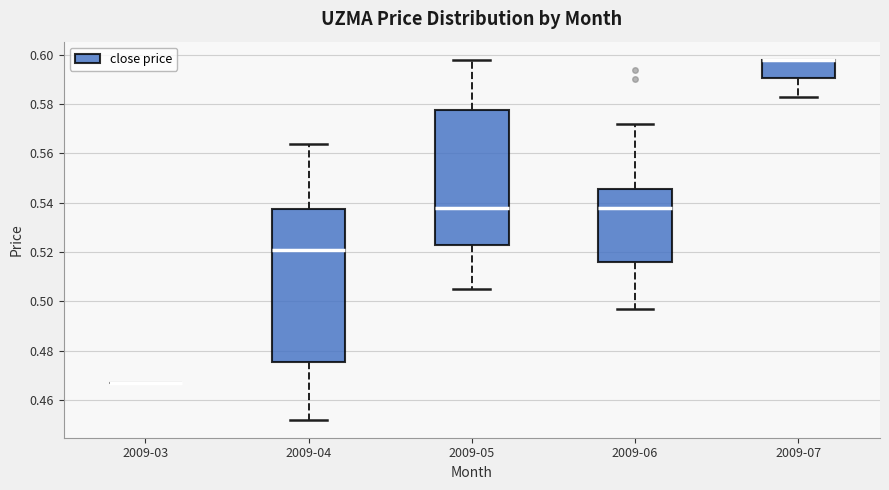

Which box is the tallest, from its lower edge to its upper edge?

2009-04